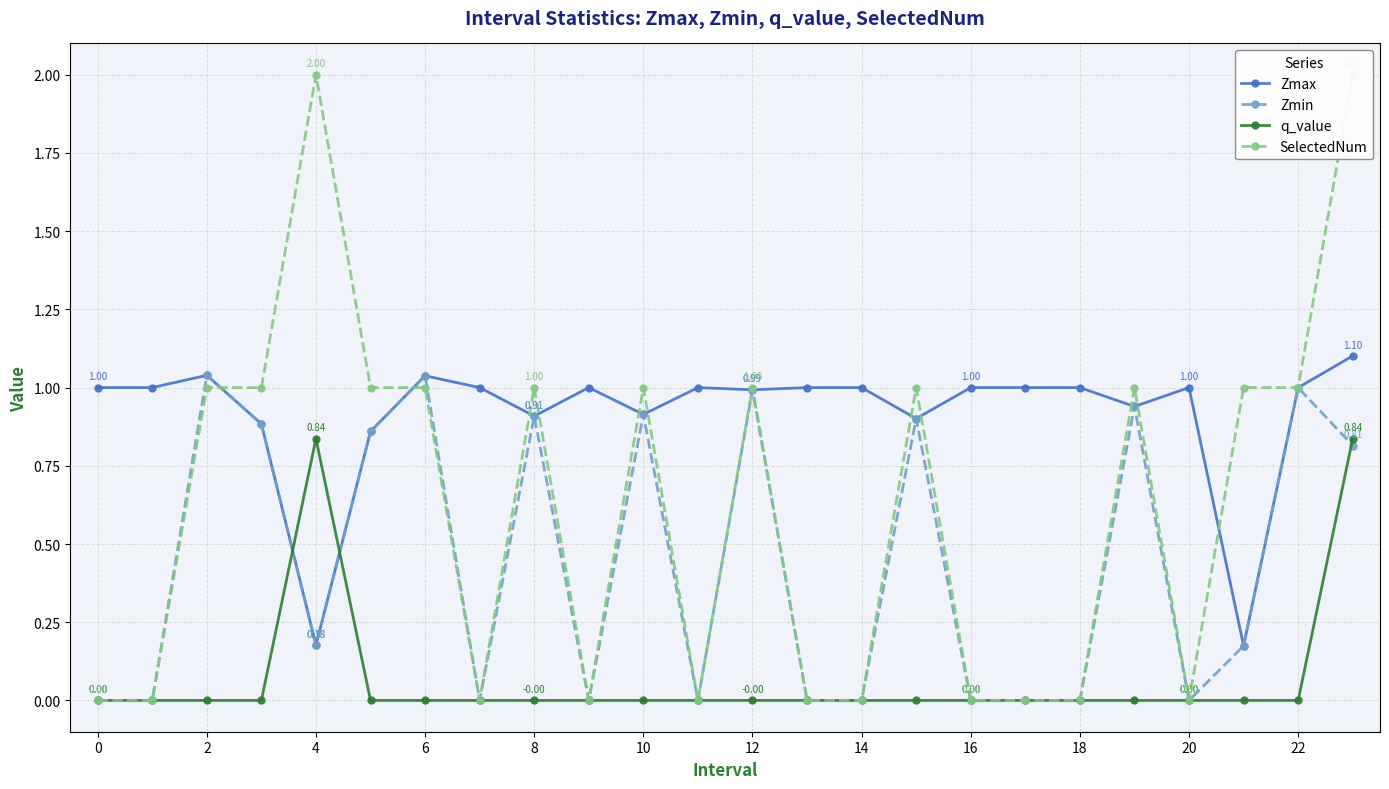

Which series ends up on top after the final intersection of Zmin and SelectedNum?

Zmin